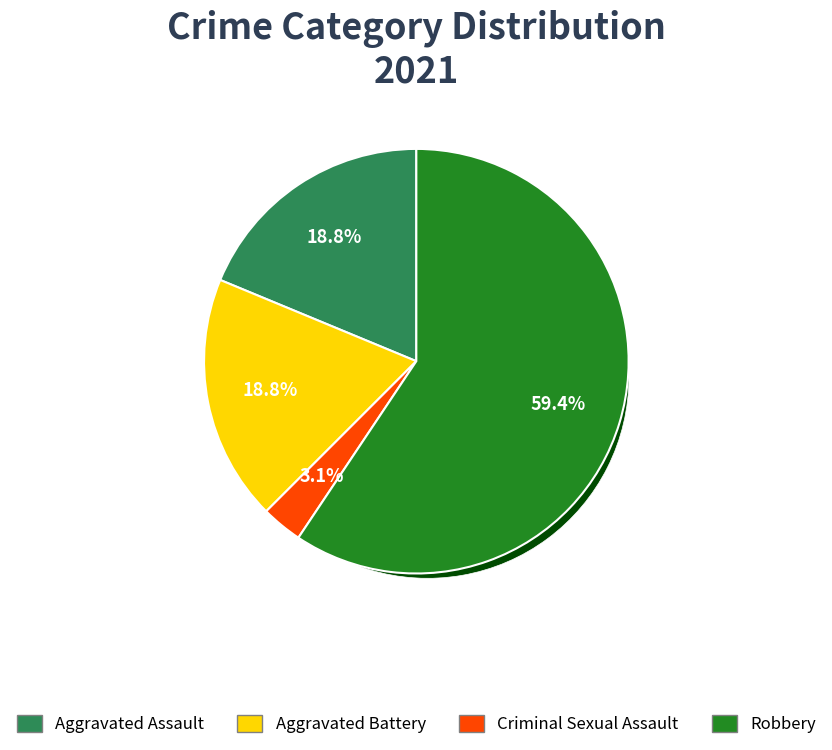

Is it true that Aggravated Assault is 11% of the pie?

False